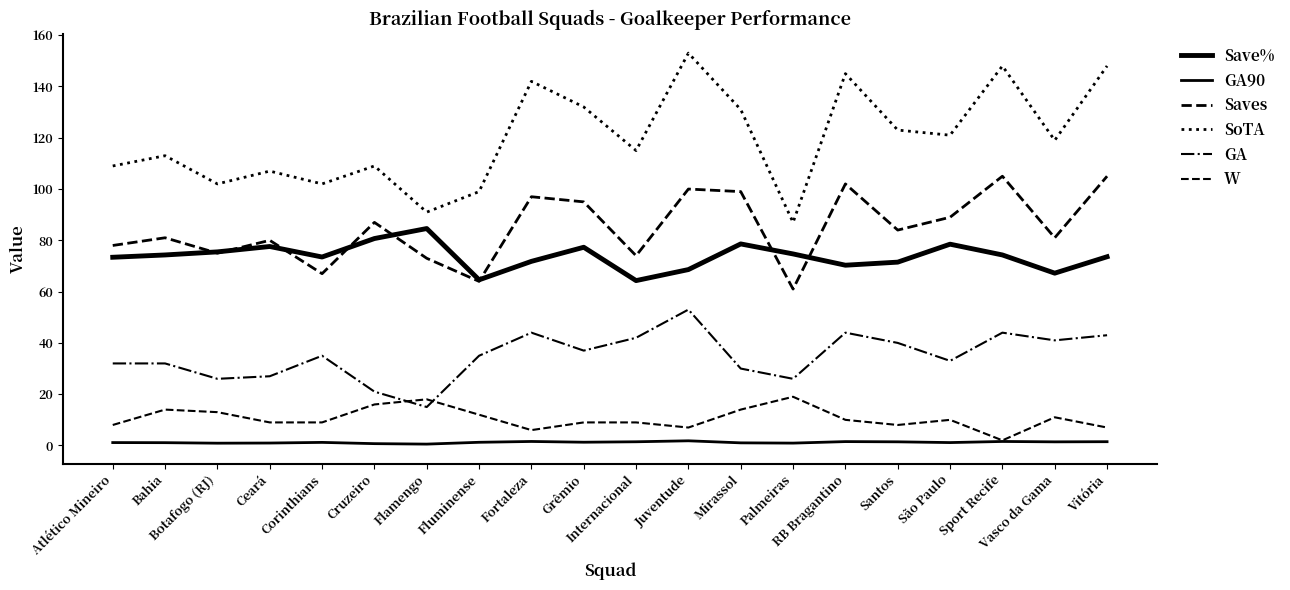

True or false: W and Save% intersect in this chart.

False